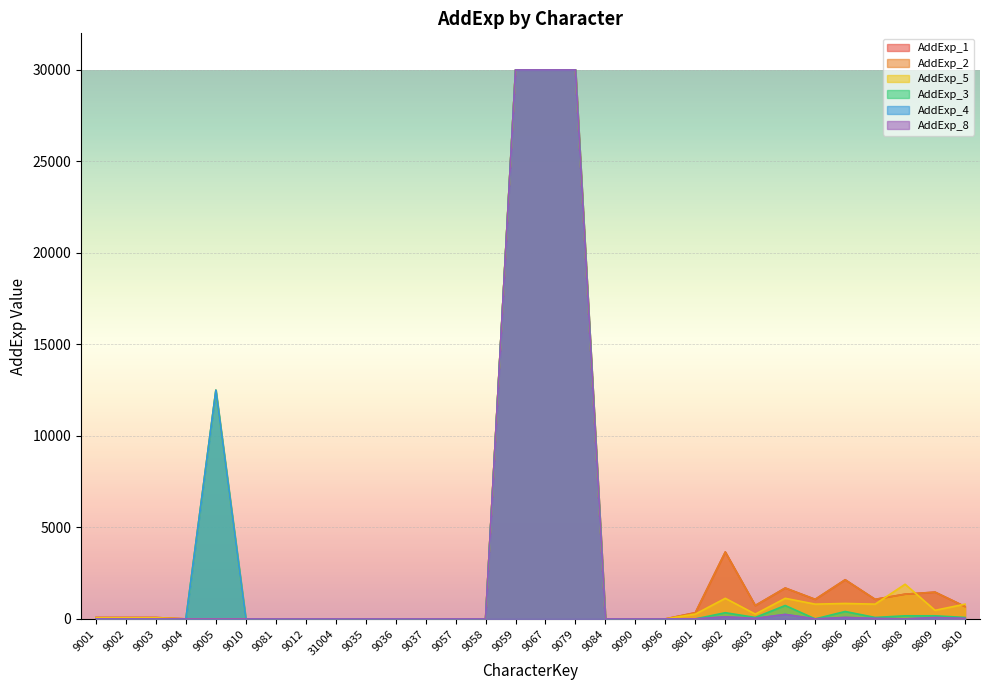

At which category does AddExp_3 reach its first local peak?

9005